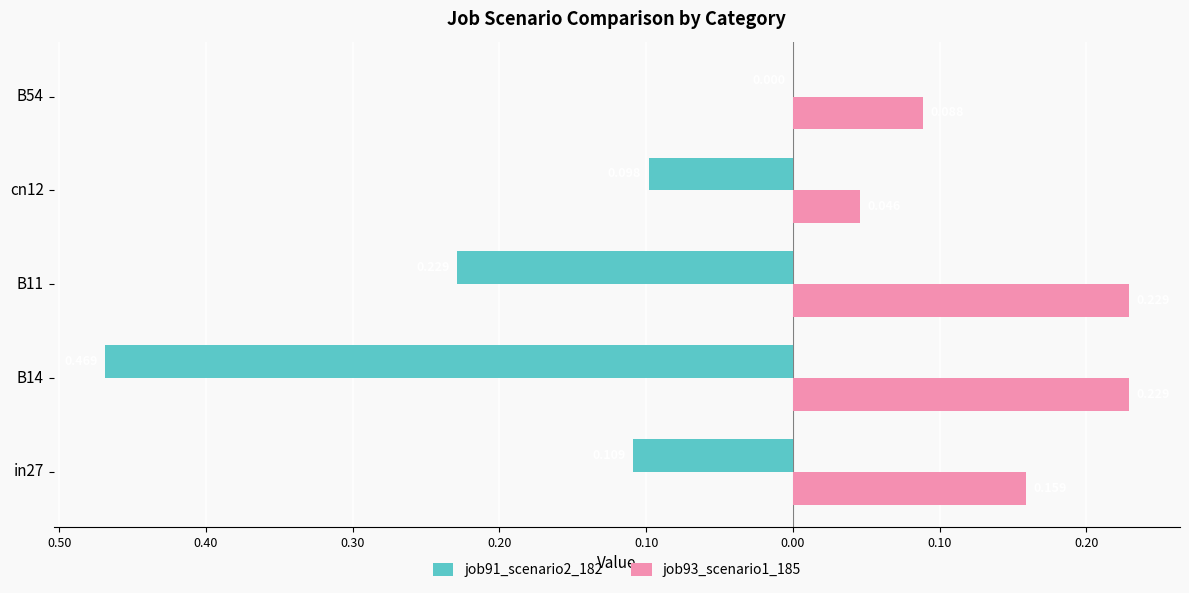

What are all the series names shown in the legend?

job91_scenario2_182, job93_scenario1_185